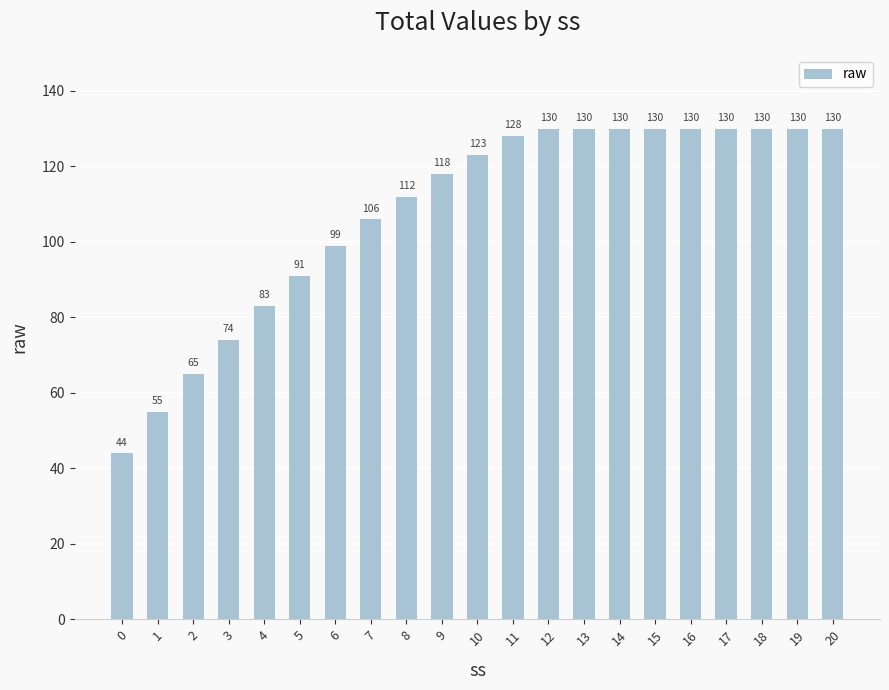

What is the maximum value shown in the chart?

130